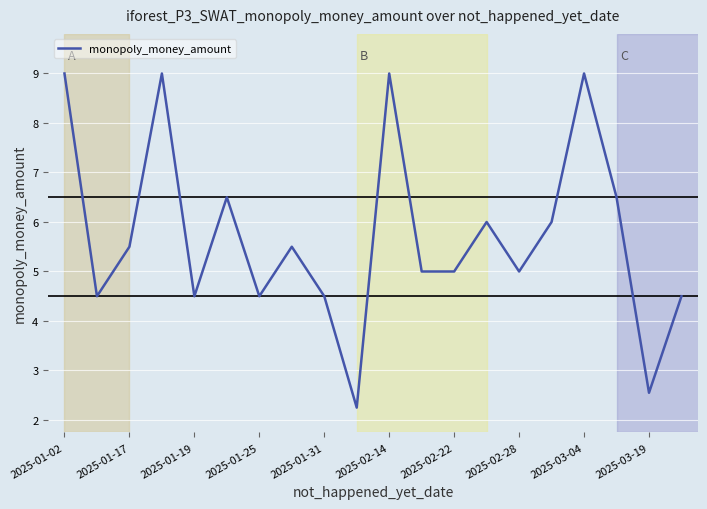

What is the difference between the maximum and minimum values?

6.8